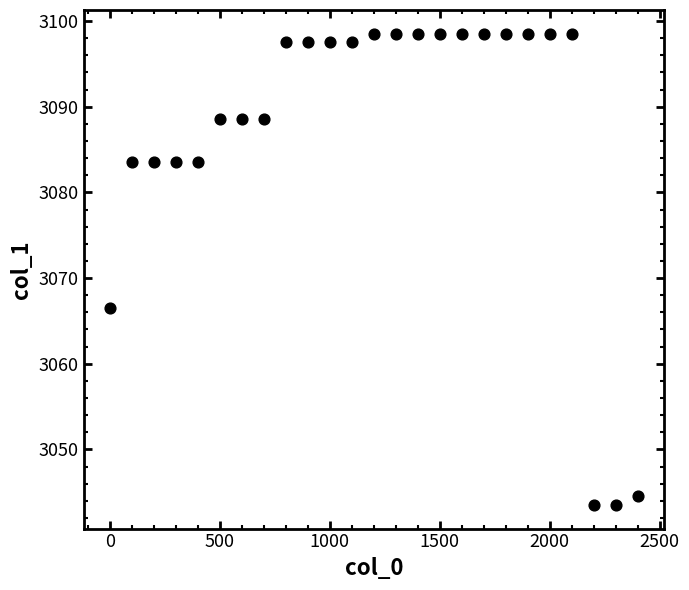

What Y value in the scatter plot is closest to 3071?

3066.5